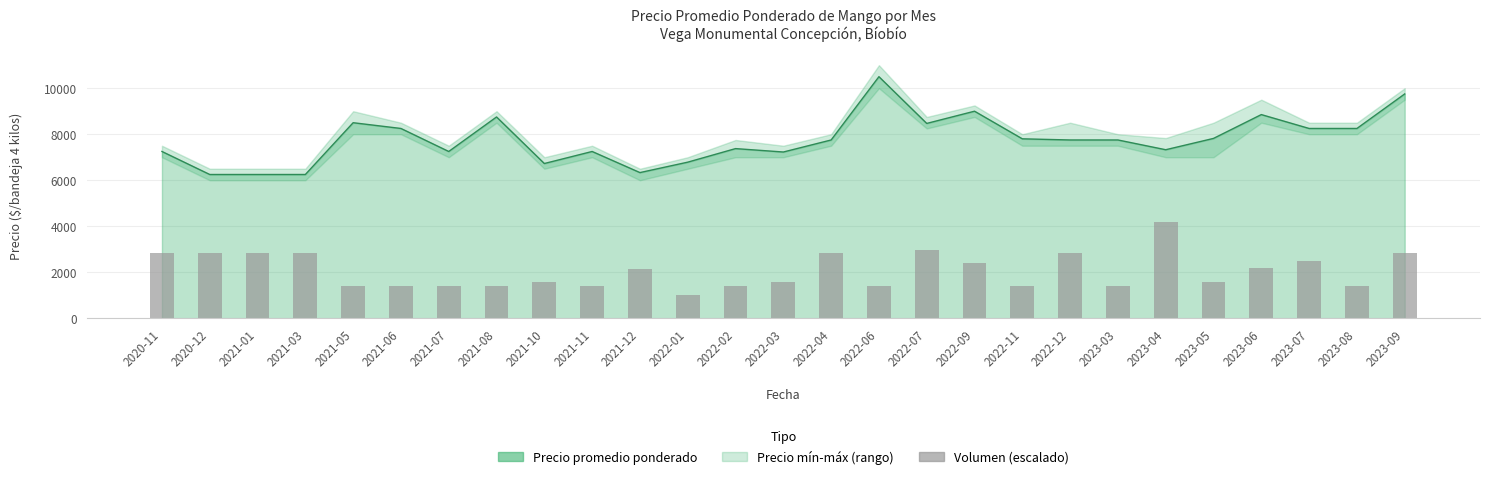

How many values are below 1566?

11